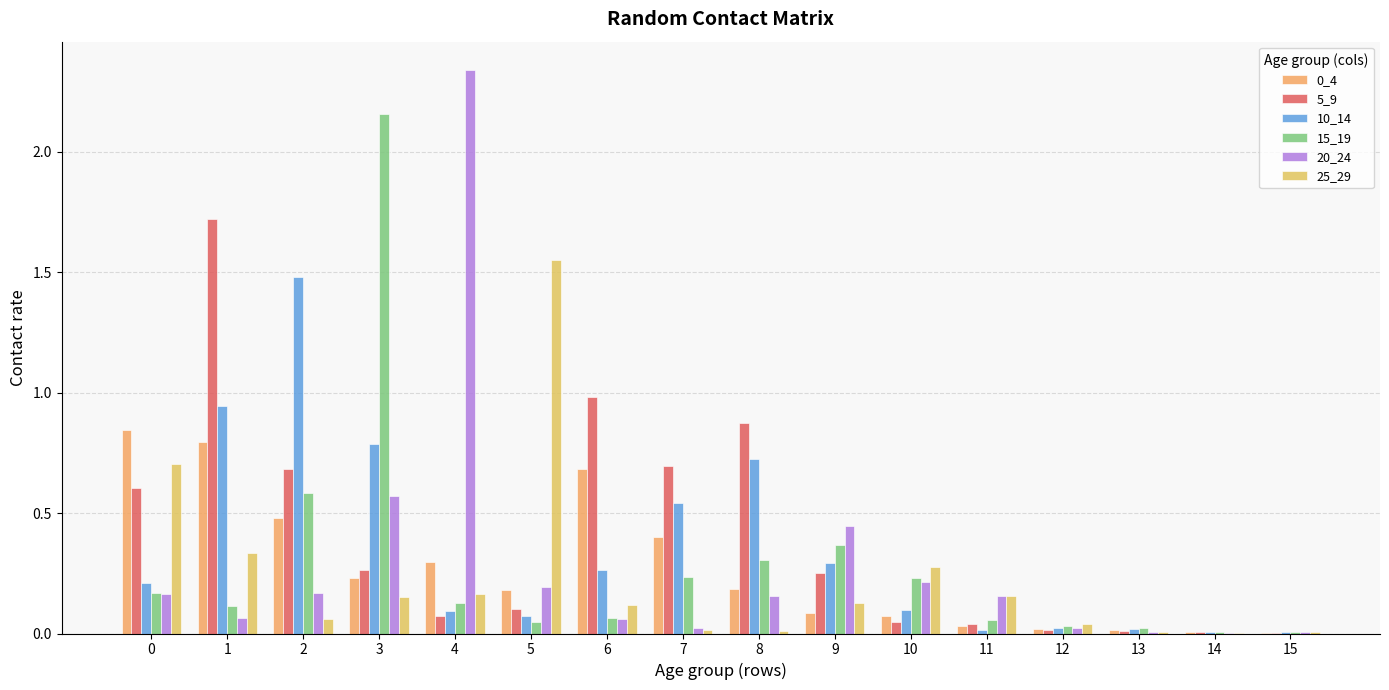

What is the spread (max minus min) of values at 6?

0.9